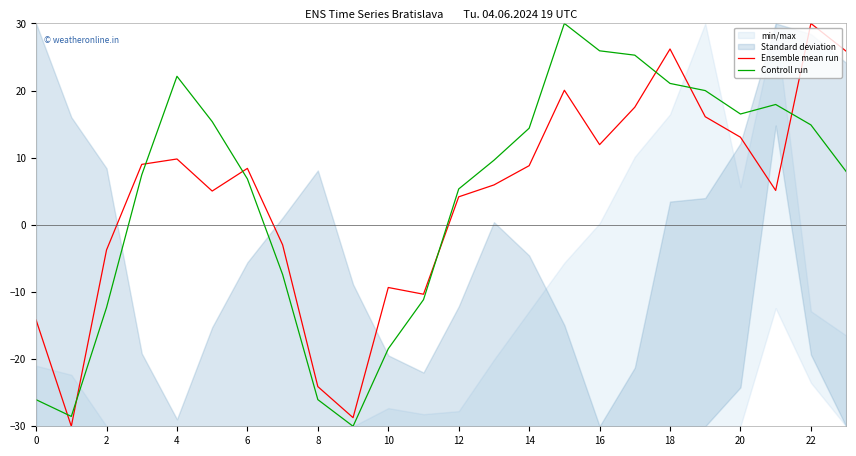

True or false: Controll run and Ensemble mean run cross at least once.

True